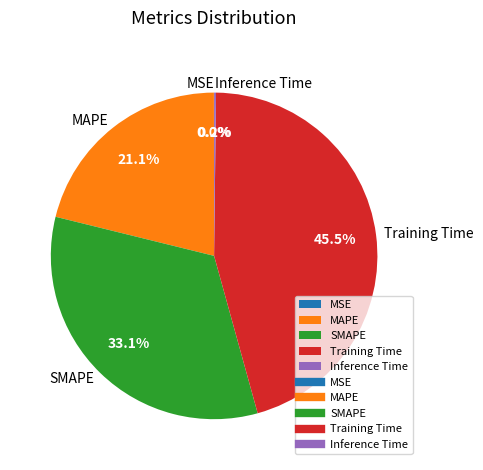

What is the largest slice in the pie chart?

Training Time